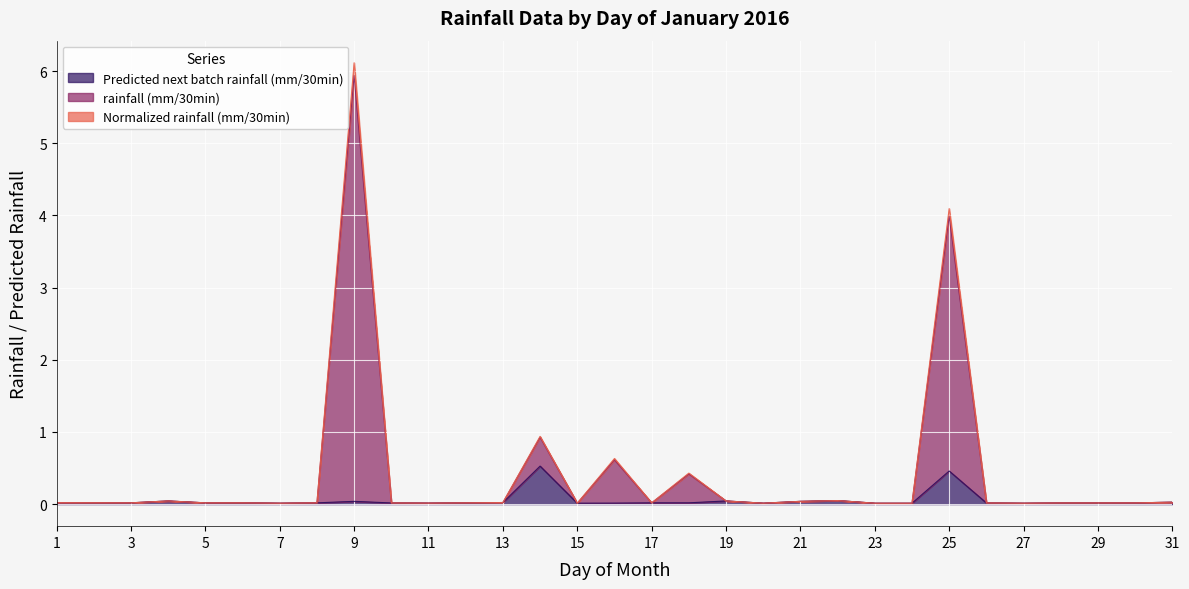

True or false: rainfall (mm/30min) has more than 2 interior local peaks.

True